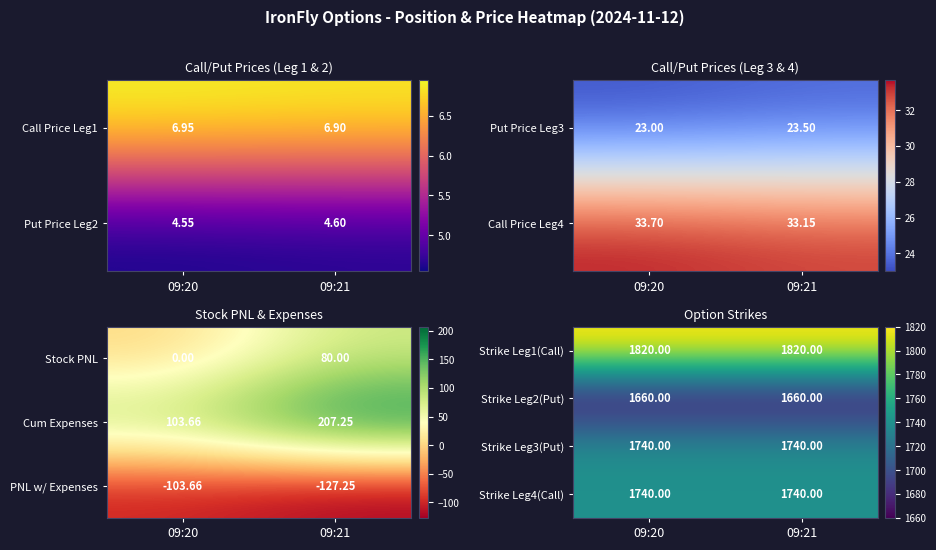

At which category is the sum across all series the highest?

09:20